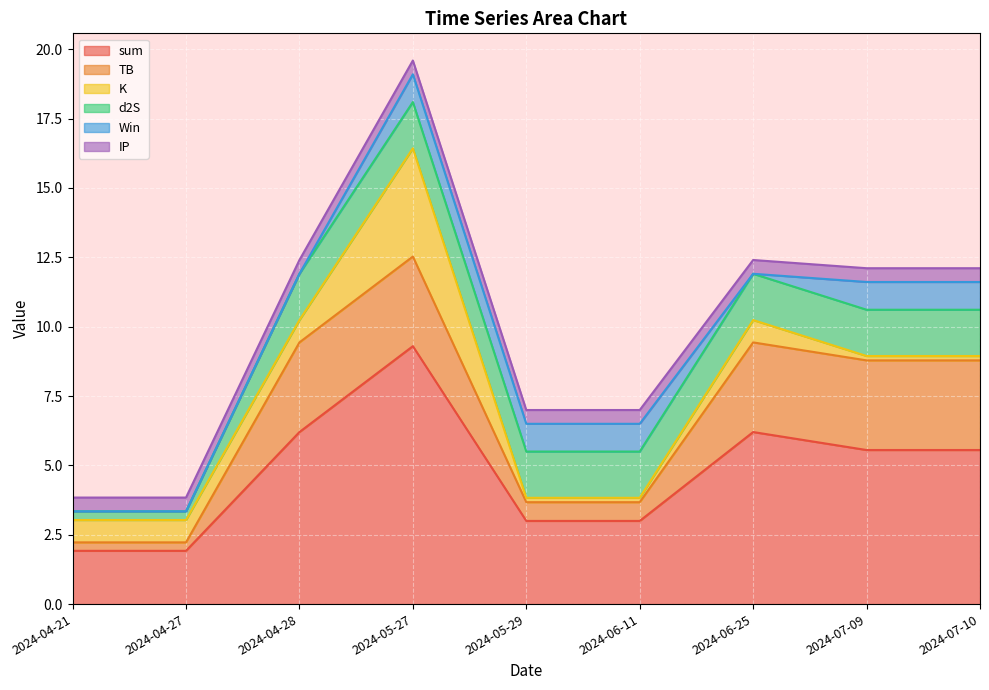

The value of K at 2024-06-11 is 0.2. True or false?

True